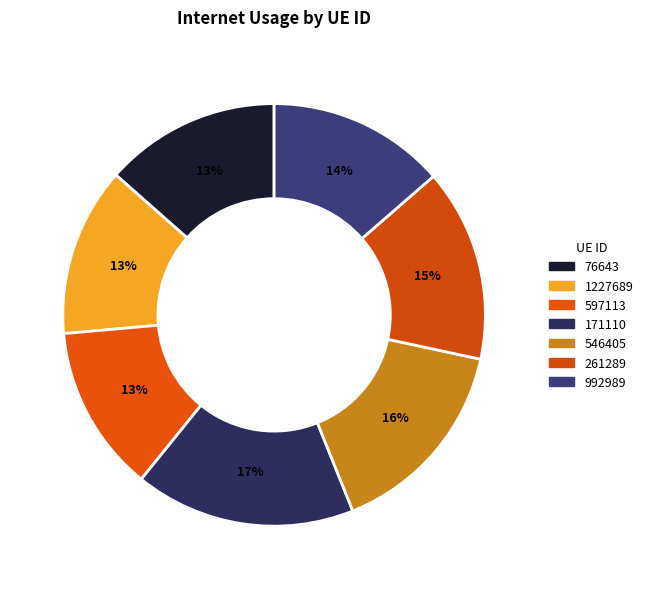

What percentage is the 597113 slice, to the nearest percent?

13%